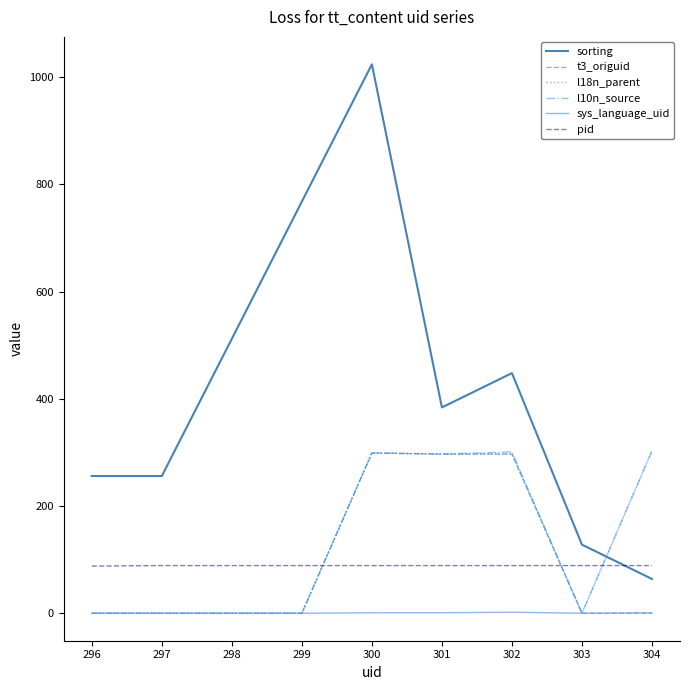

Between 297 and 302, which series saw the biggest shift?

l10n_source